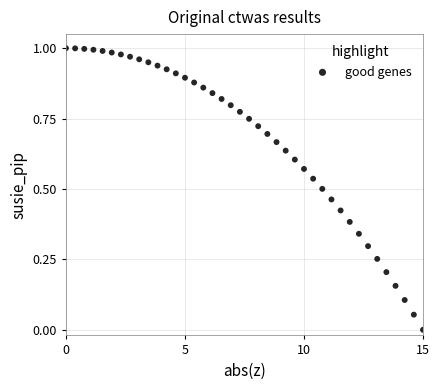

What is the range of X values (max minus min)?

15.0